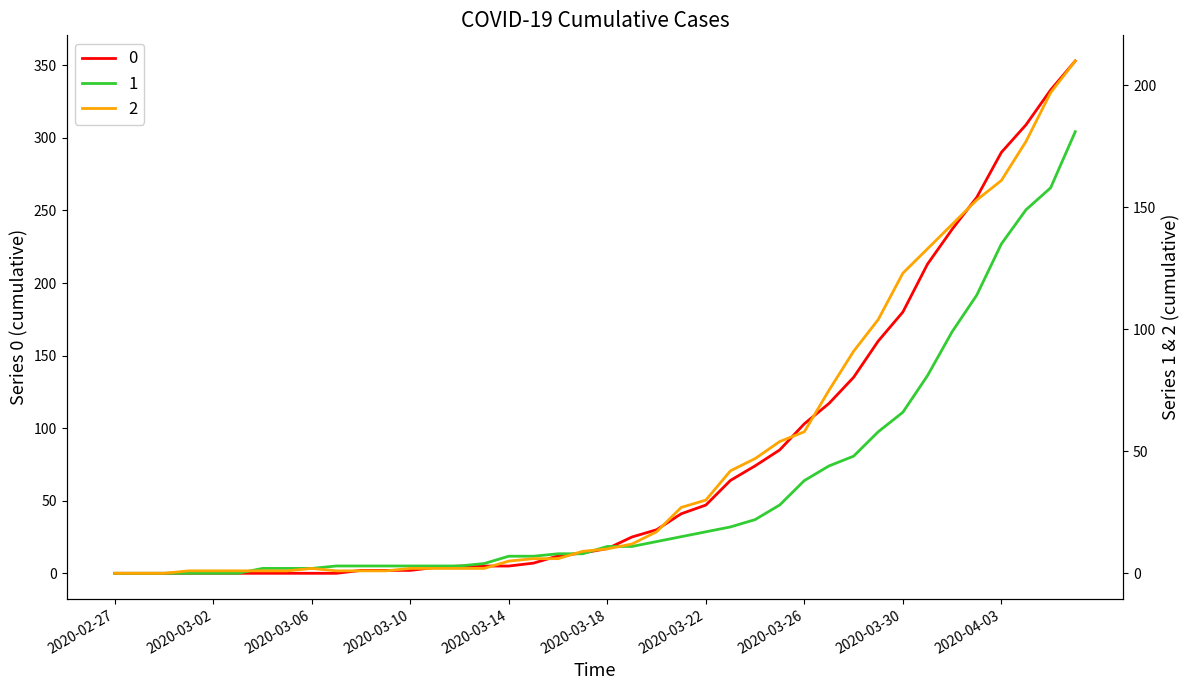

Where do 0 and 2 first cross each other?

2020-03-07 and 2020-03-08